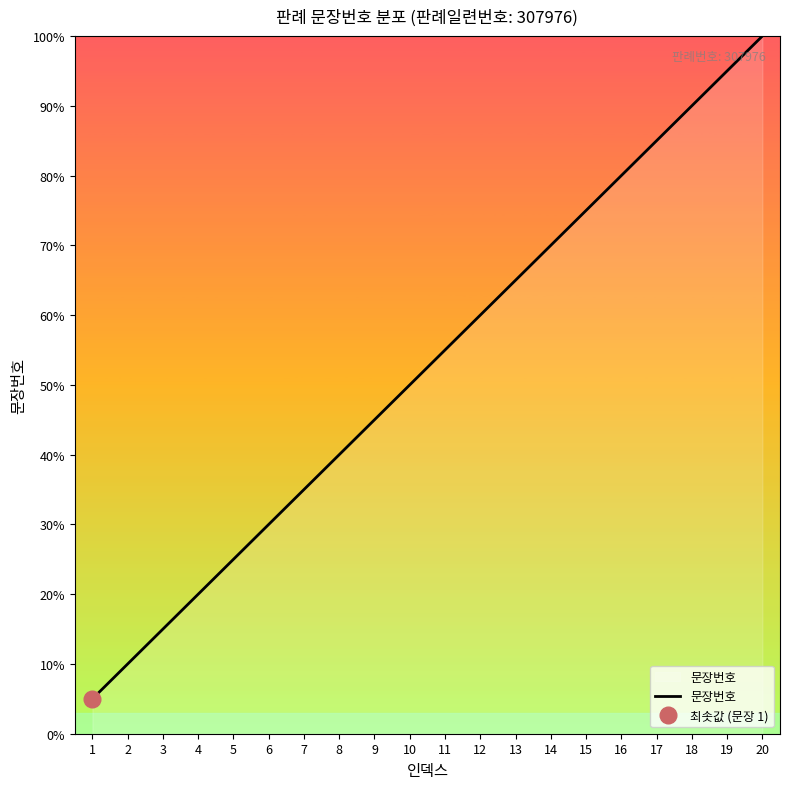

At which label does the data first exceed 55?

11